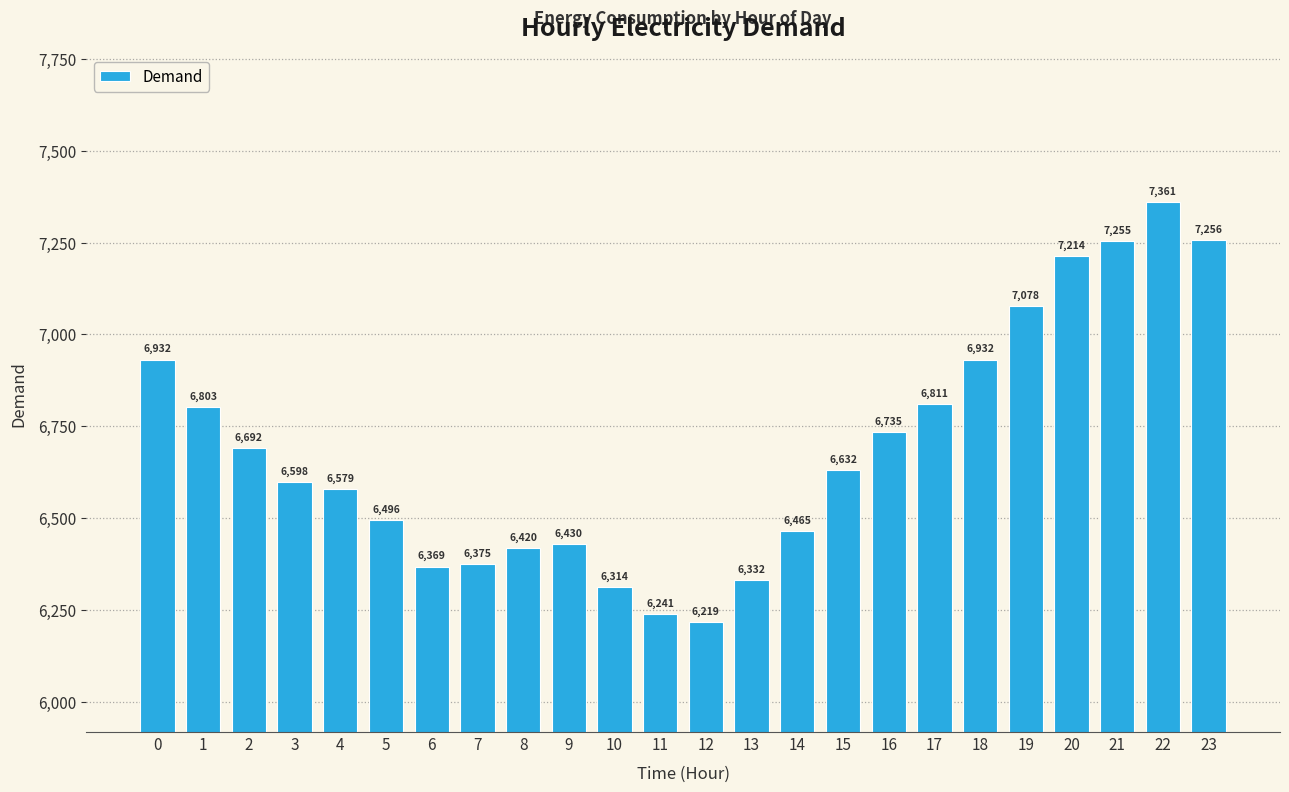

Where is the data nearest to the value 6790?

1